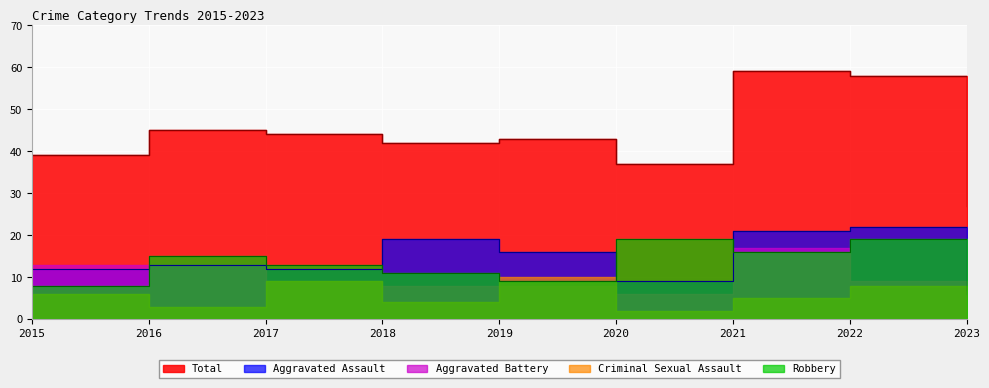

Where is Total nearest to the value 43?

2019